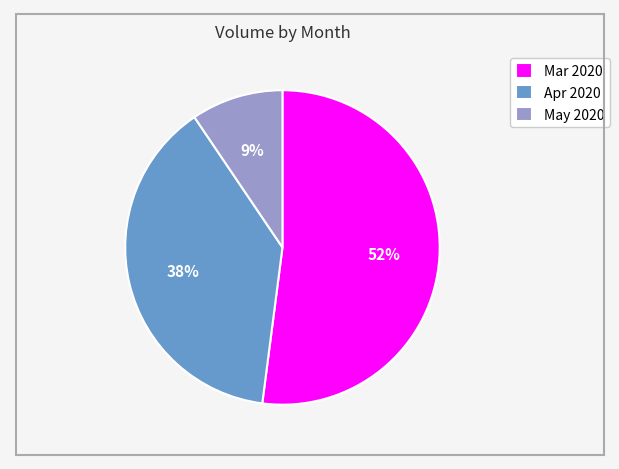

To the nearest percent, what is the difference between the Apr 2020 and May 2020 slice percentages?

29%